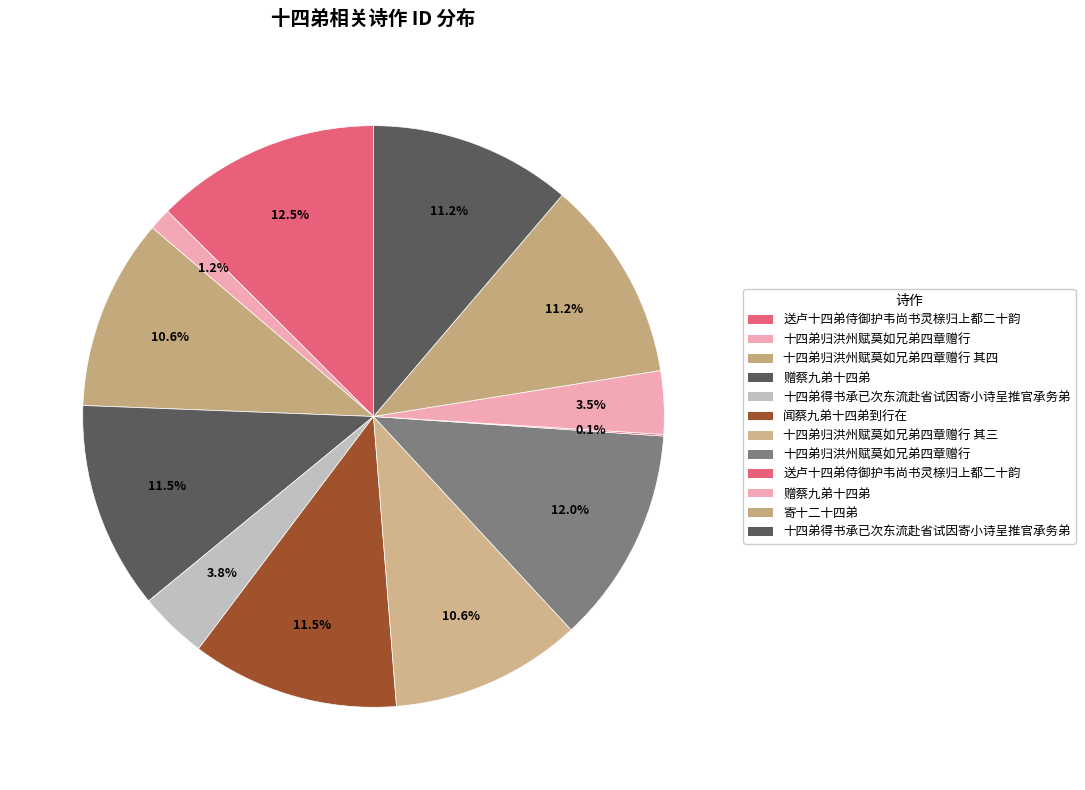

Is there a majority slice in this chart?

No